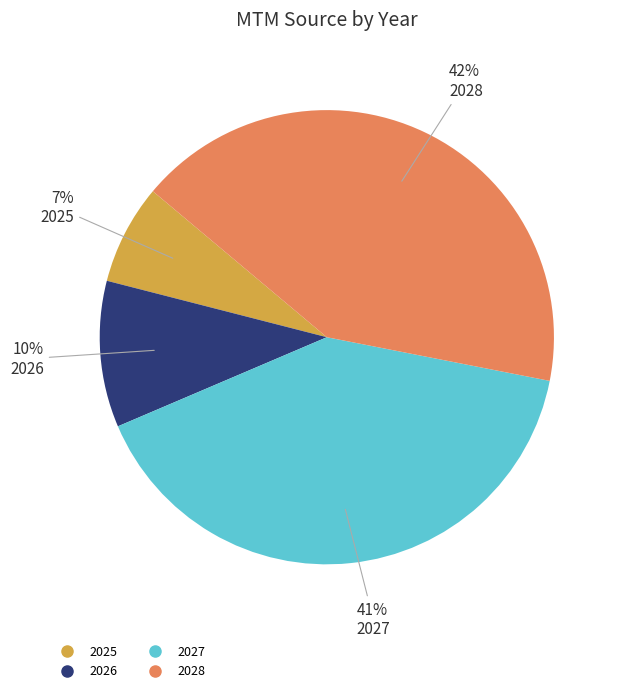

How many segments does this pie chart have?

4